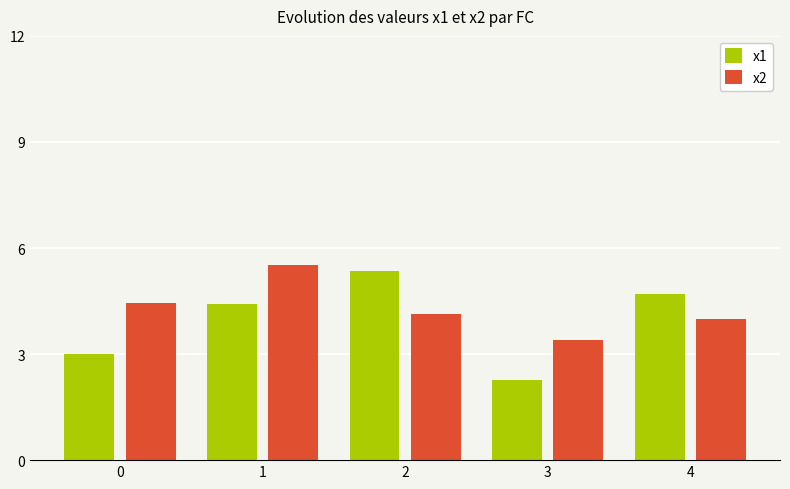

At which category is the sum across all series the highest?

1